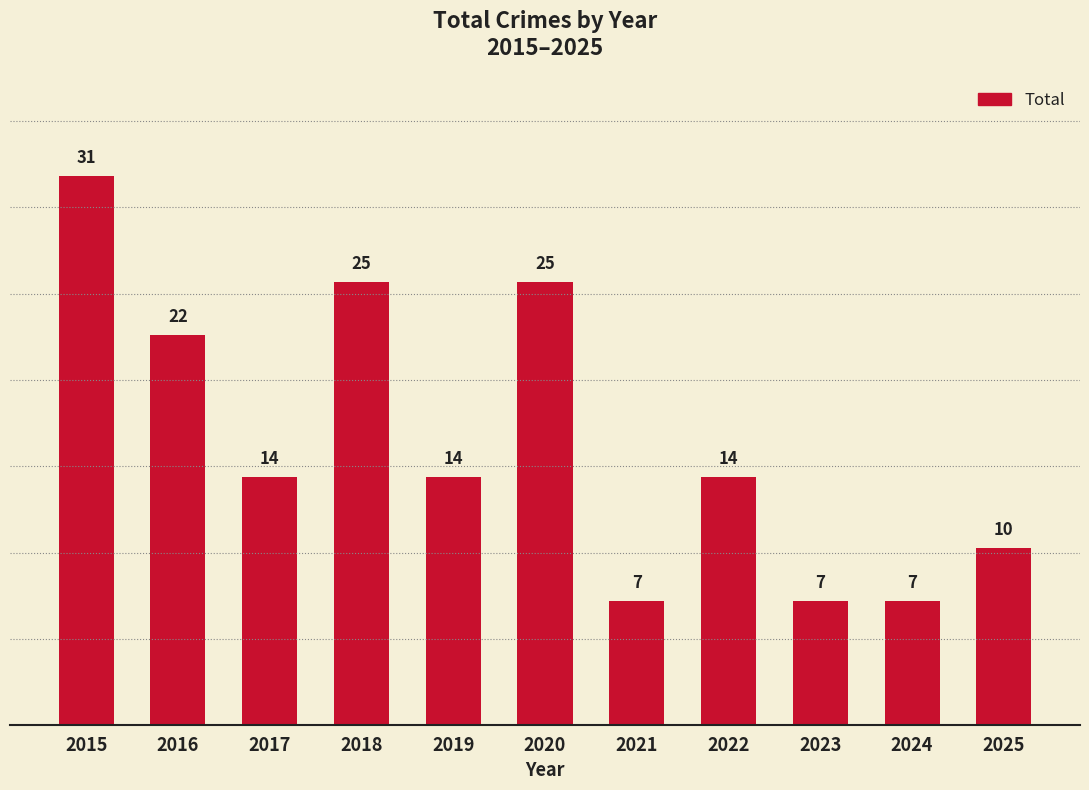

What is the smallest value displayed?

7